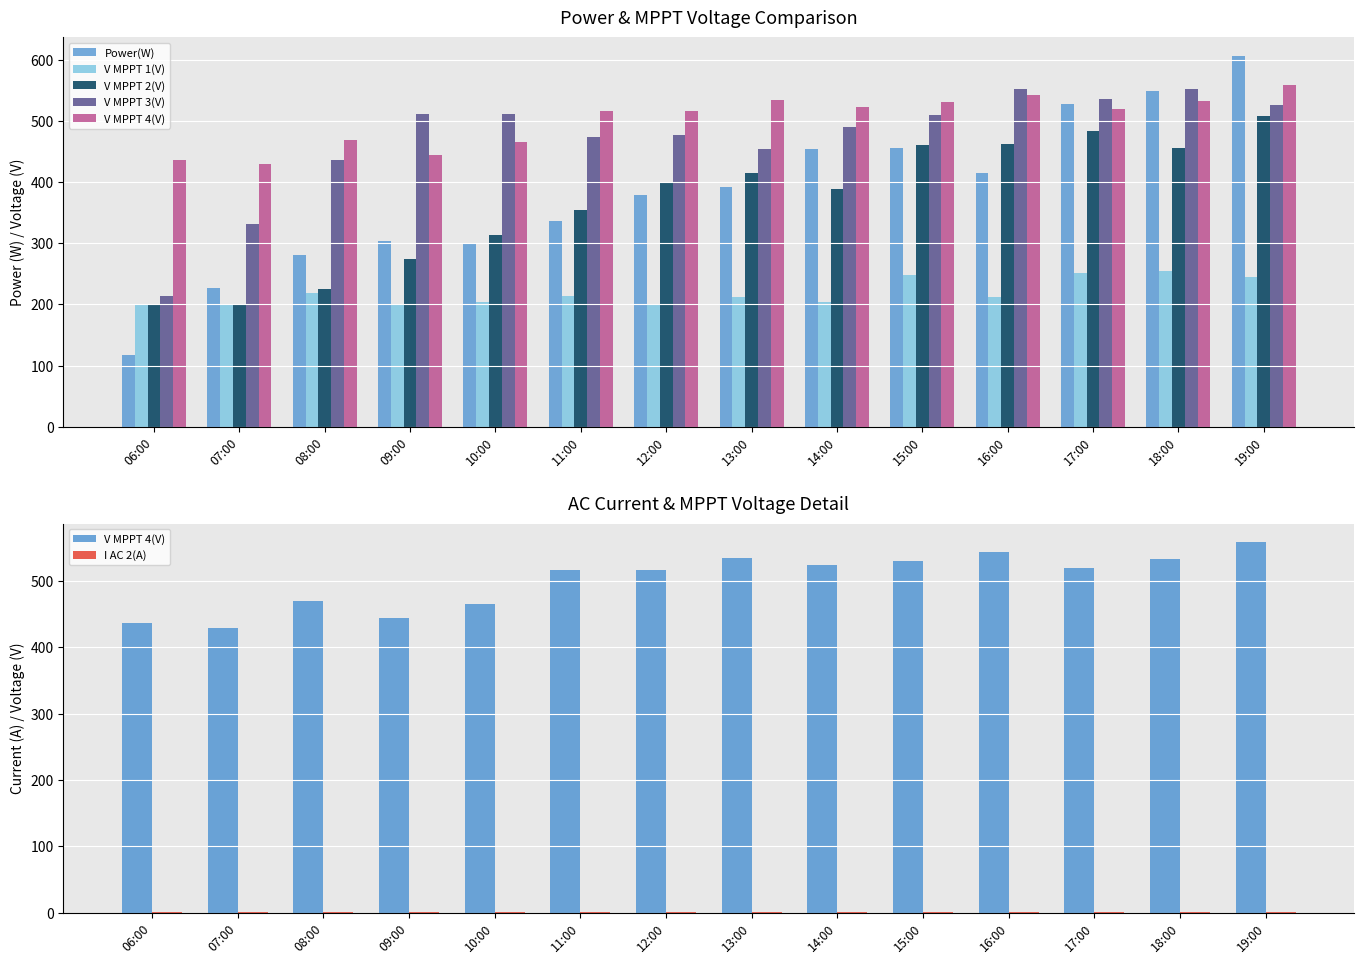

Is the value of V MPPT 4(V) at 17:00 greater than the value of V MPPT 2(V) at 11:00?

Yes